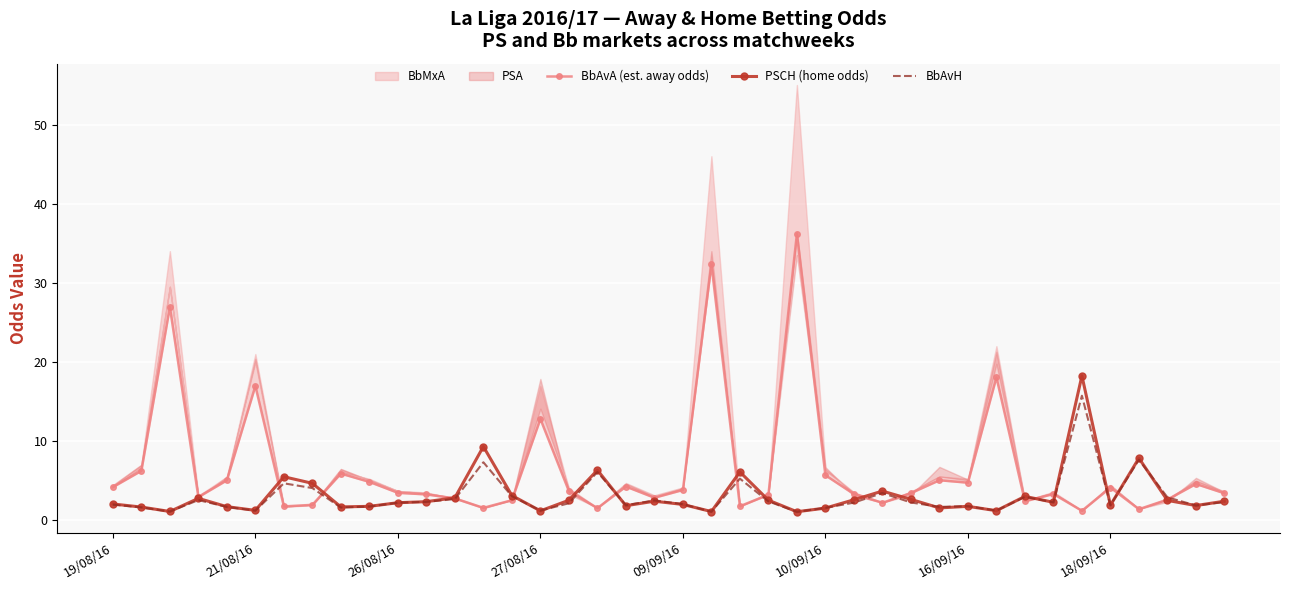

True or false: BbAvH has a value of 1.9 at 18/09/16.

True